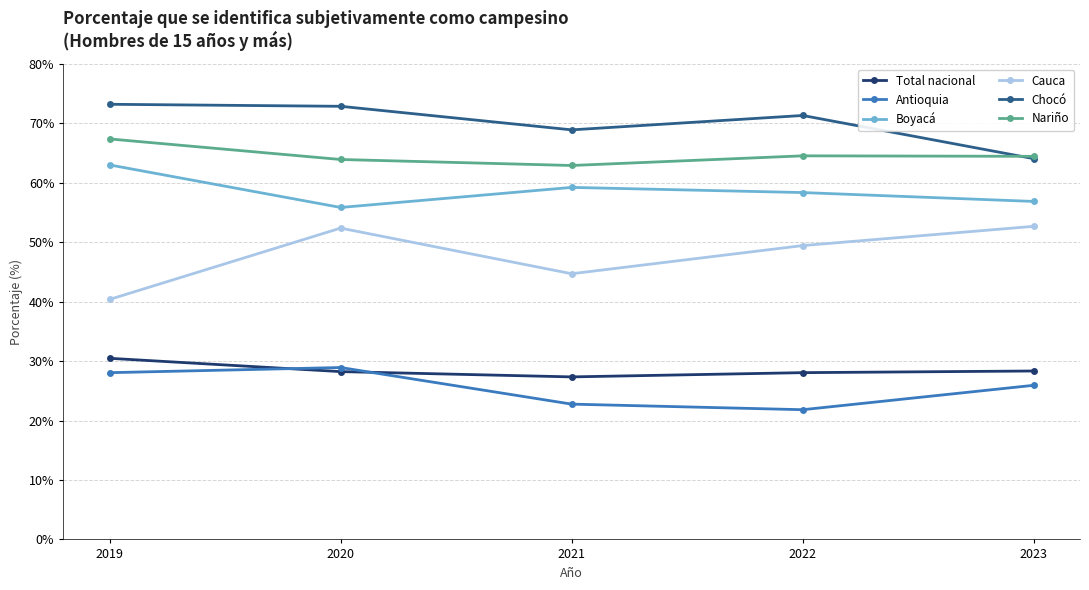

True or false: Boyacá and Nariño cross at least once.

False